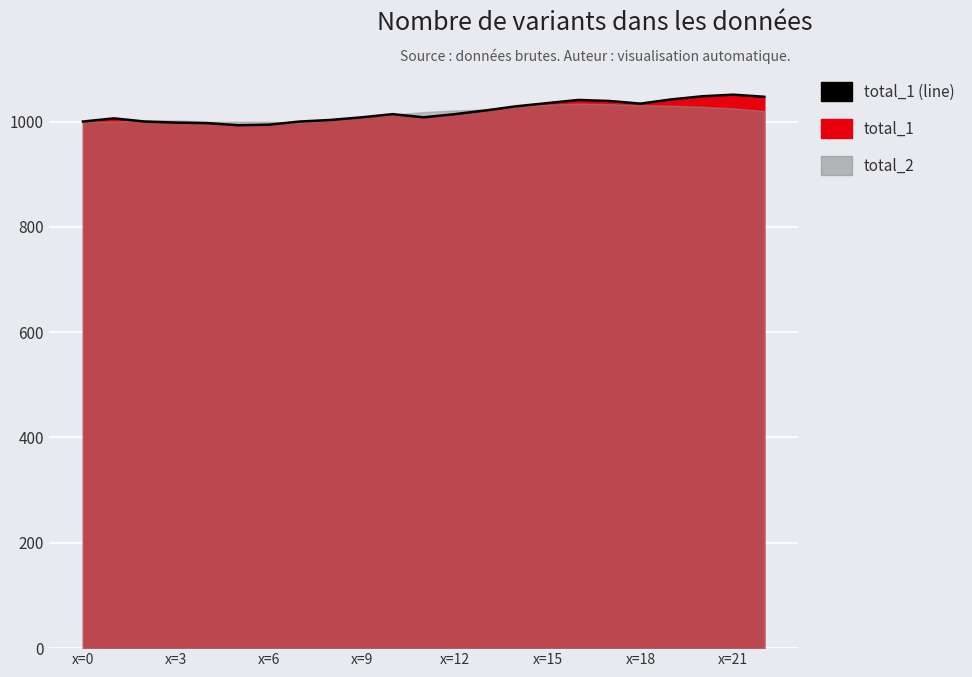

Which has a higher value, 22 or x=6?

22